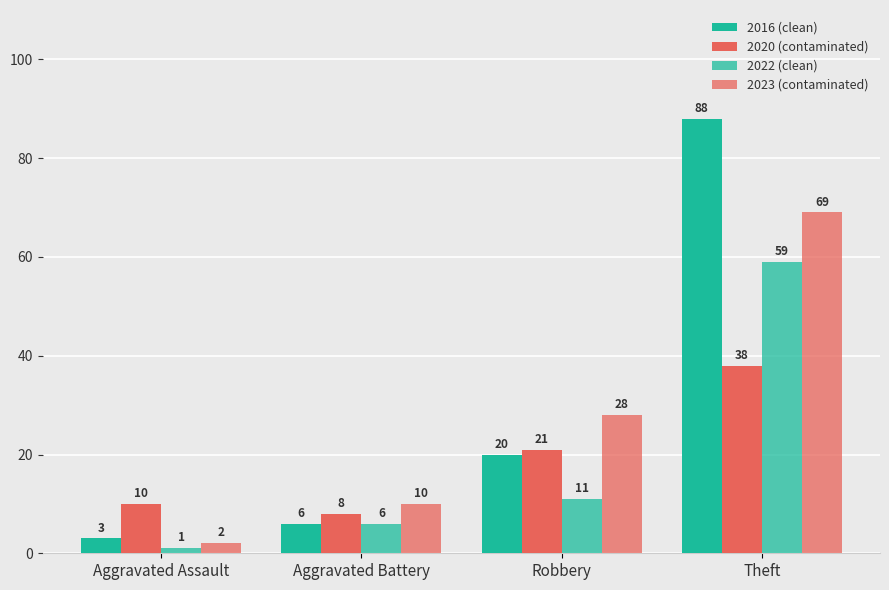

Are the bars grouped side by side (vs. stacked)?

Yes